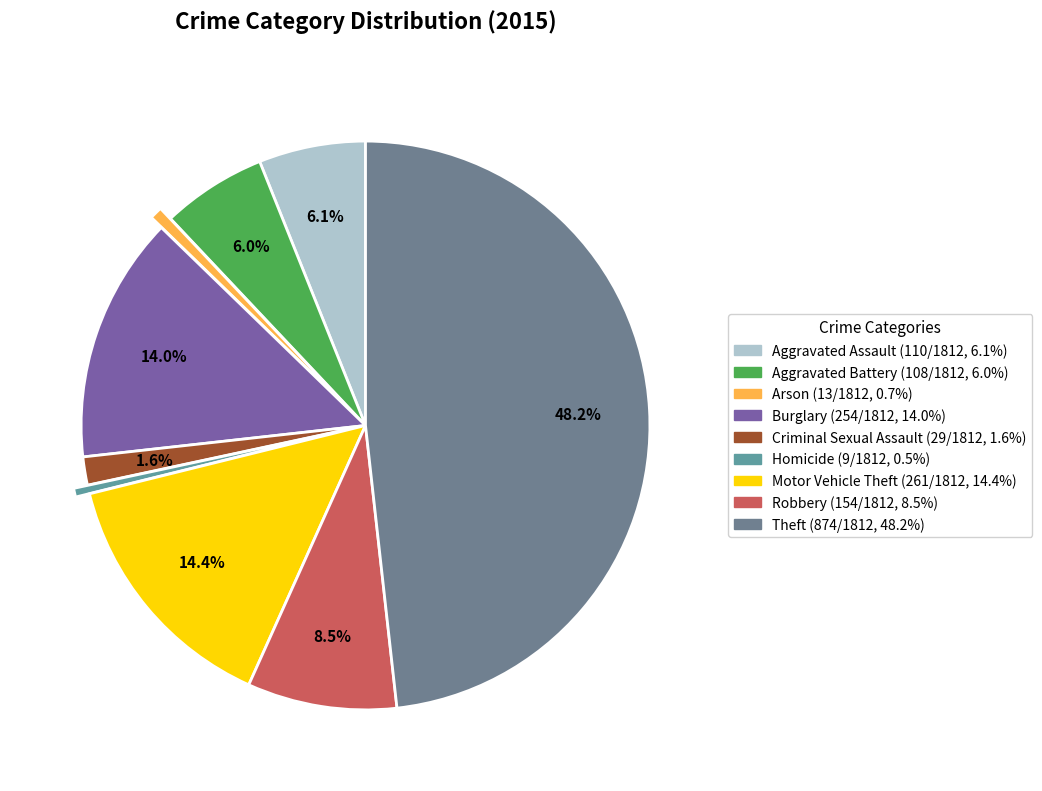

Rank the categories by value from lowest to highest.

Homicide, Arson, Criminal Sexual Assault, Aggravated Battery, Aggravated Assault, Robbery, Burglary, Motor Vehicle Theft, Theft